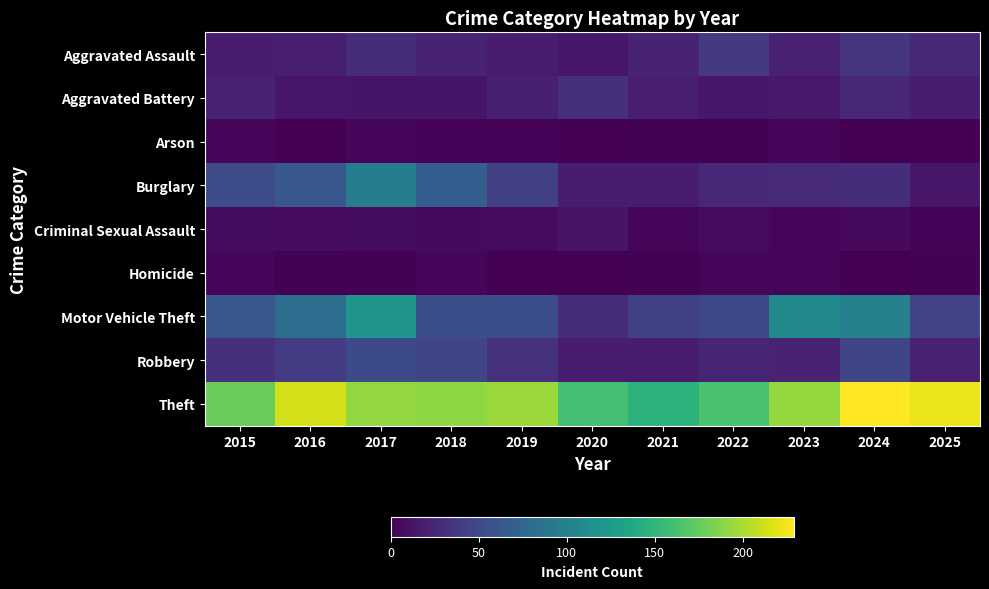

At which category is the sum across all series the highest?

2017